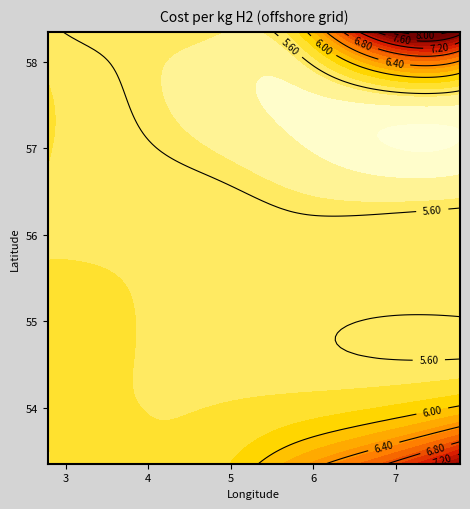

How many distinct data groups are displayed?

6